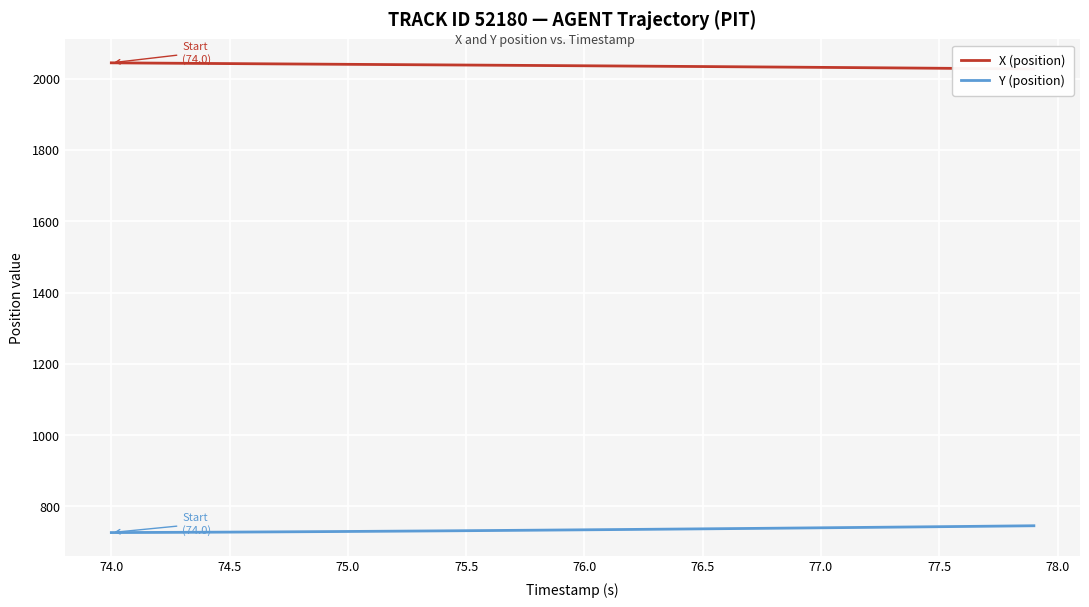

True or false: Y (position) and X (position) intersect in this chart.

False